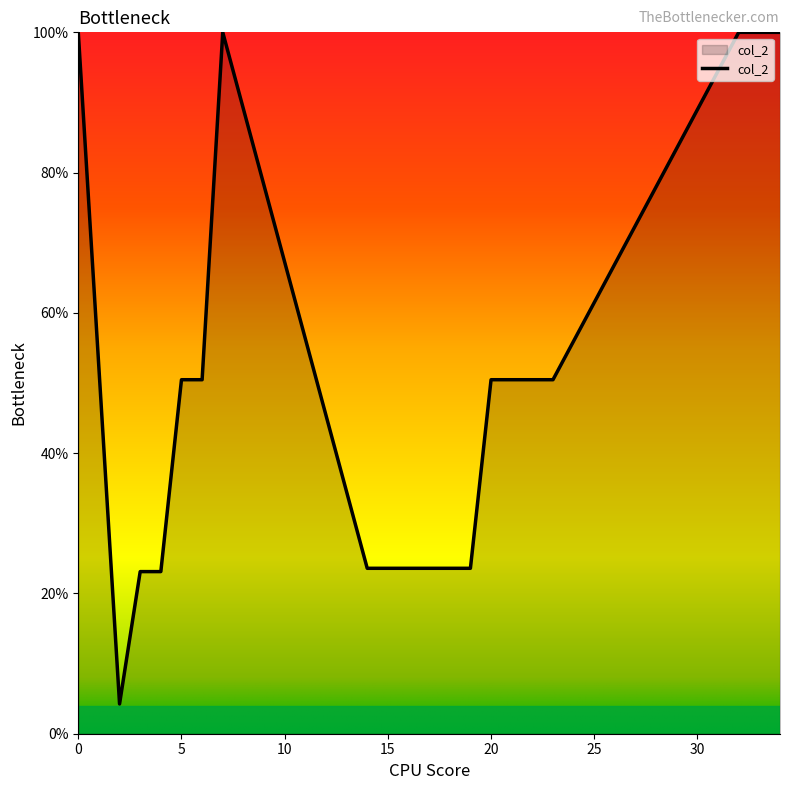

What is the smallest value displayed?

4.2